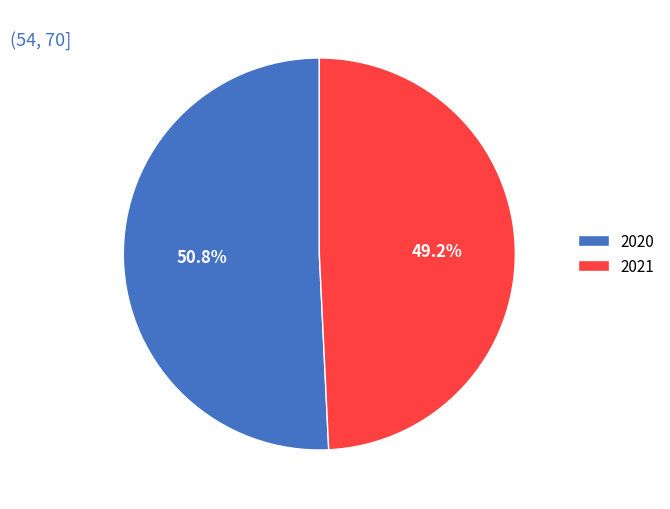

Which slice is the largest?

2020